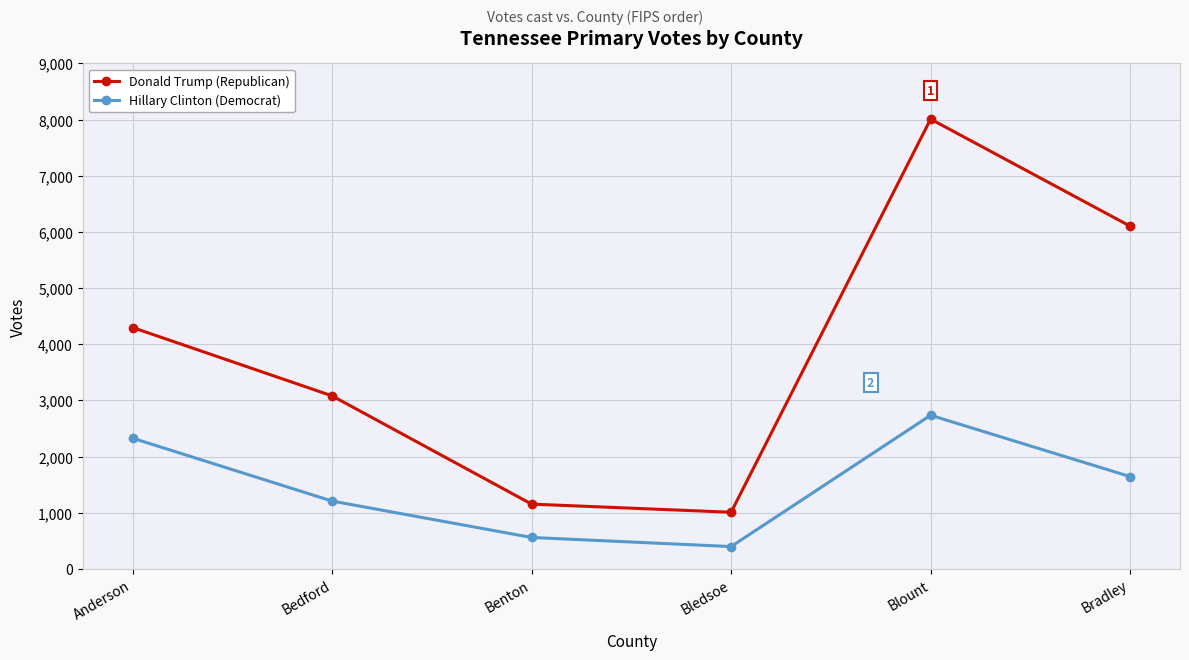

Reading left to right, extract all data points from this chart.

Donald Trump (Republican): Anderson=4298	Bedford=3081	Benton=1154	Bledsoe=1009	Blount=8009	Bradley=6103
Hillary Clinton (Democrat): Anderson=2328	Bedford=1208	Benton=560	Bledsoe=398	Blount=2736	Bradley=1644